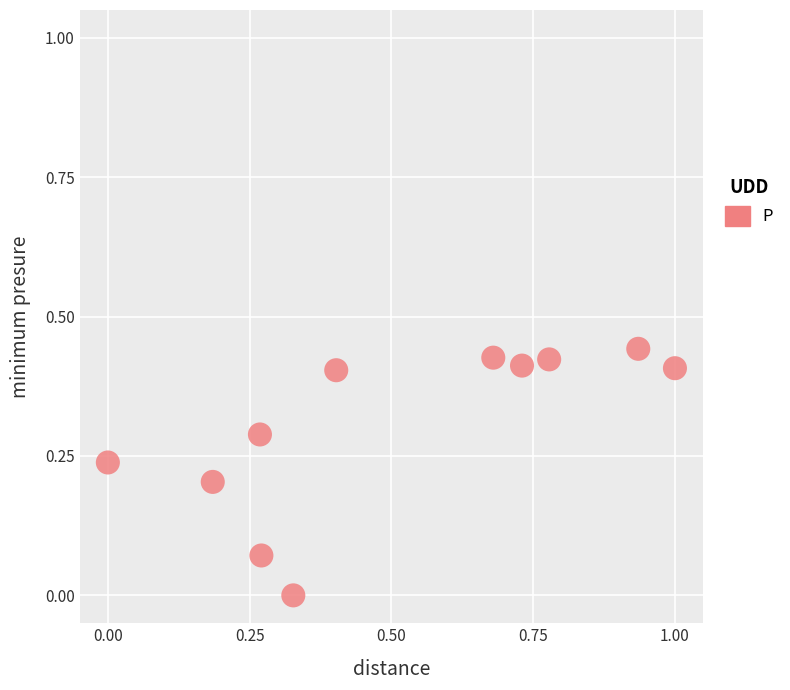

What is the range of X values (max minus min)?

1.0